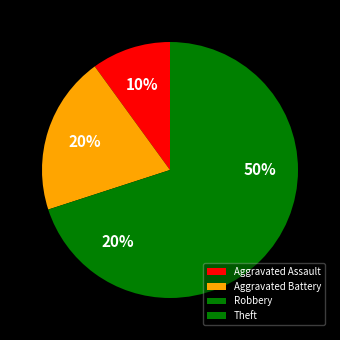

Is it true that Aggravated Assault is 23% of the pie?

False